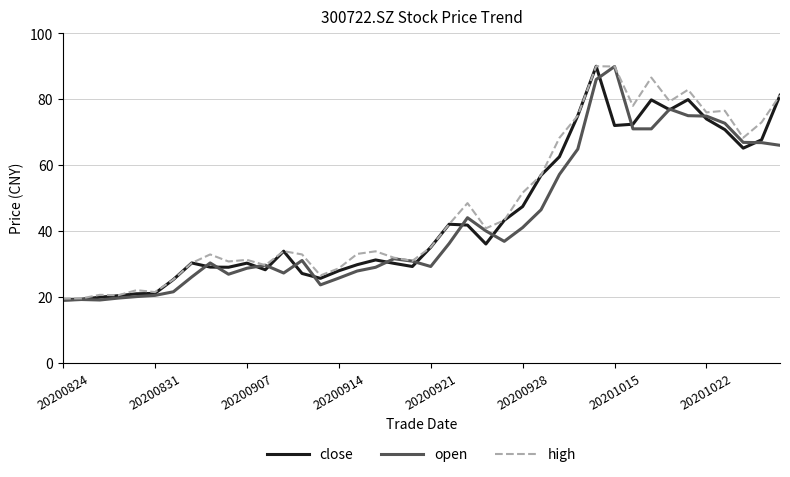

What is the maximum value for close?

90.0